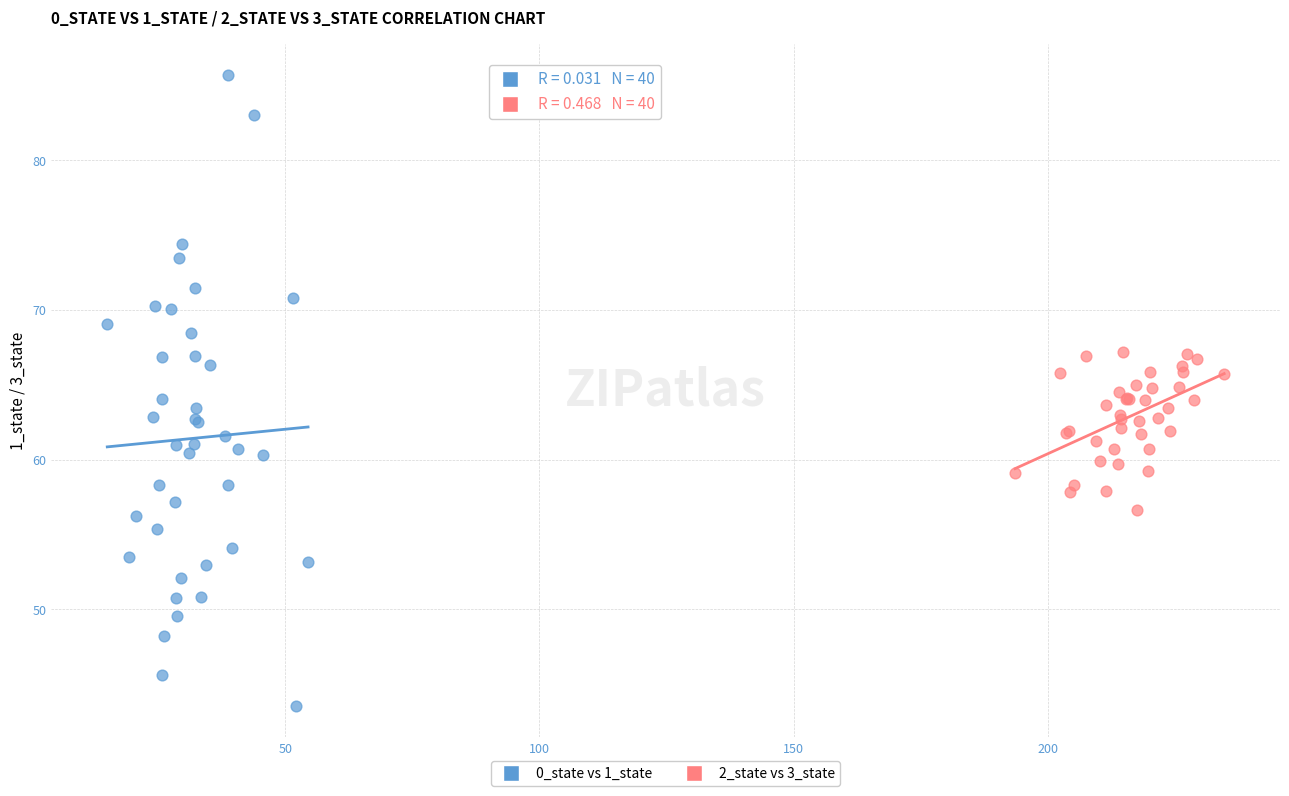

Which series has the largest Y range (max minus min)?

0_state vs 1_state